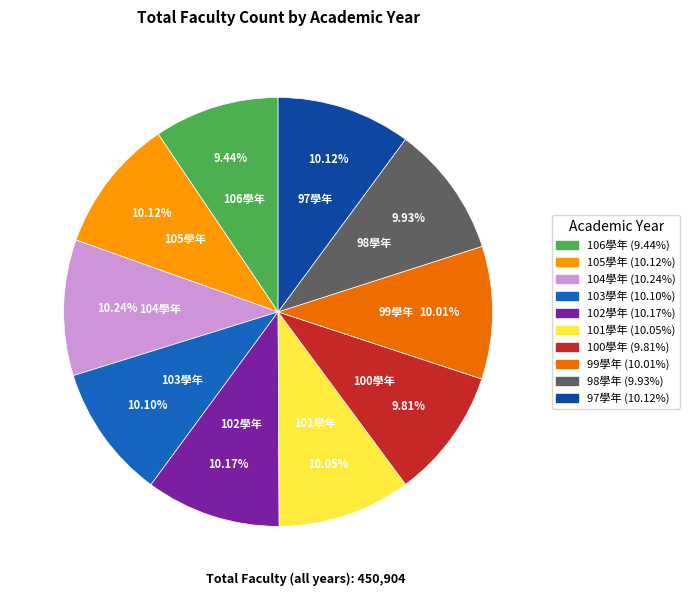

To the nearest percent, what portion does 105學年 represent?

10%